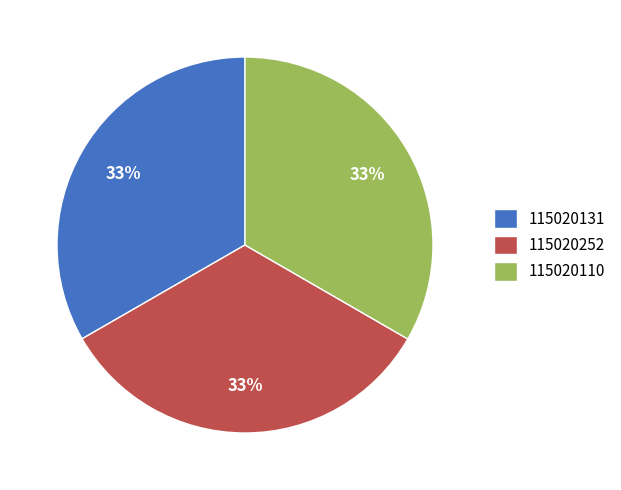

Is 115020110 the majority of the pie?

No